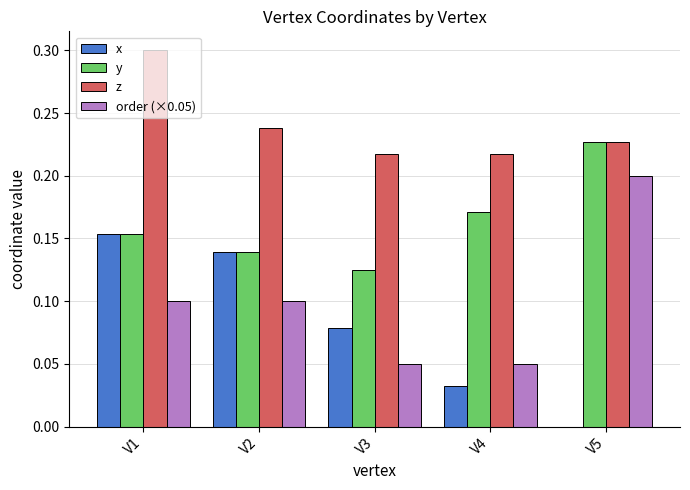

How many z values are between 0 and 1?

5